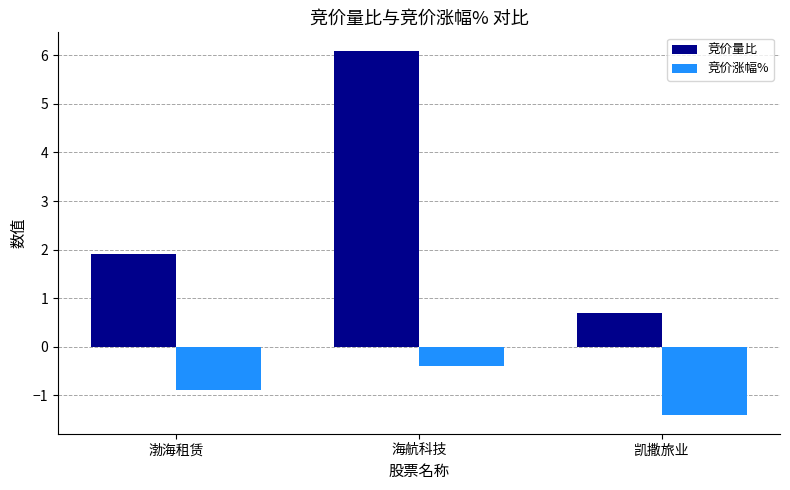

What is the total value across all series at 凯撒旅业?

-0.7